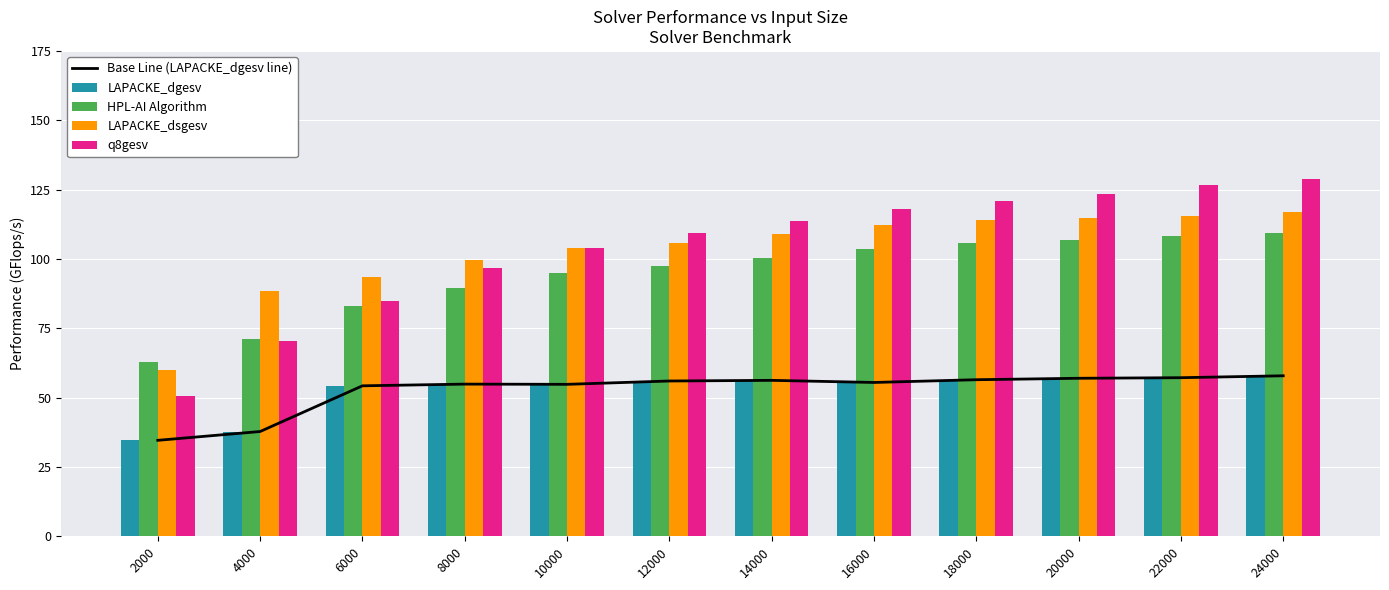

Rank the series at 4000 from lowest to highest value.

Base Line (LAPACKE_dgesv line), LAPACKE_dgesv, q8gesv, HPL-AI Algorithm, LAPACKE_dsgesv